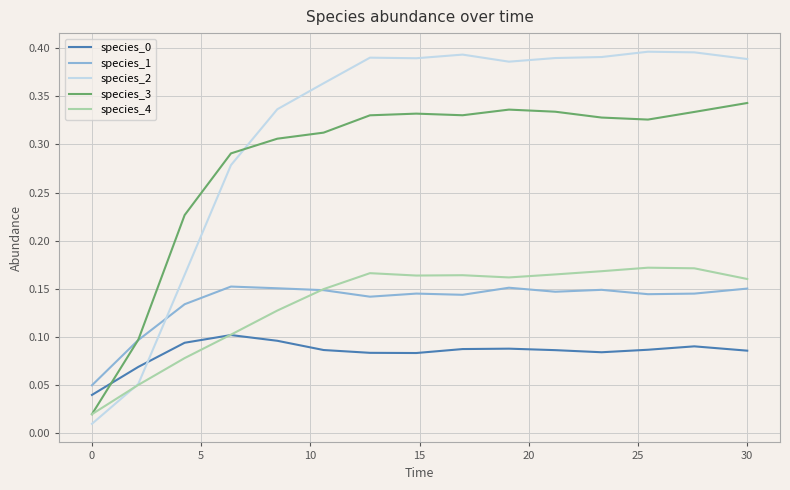

Which series has the largest range (max minus min)?

species_2